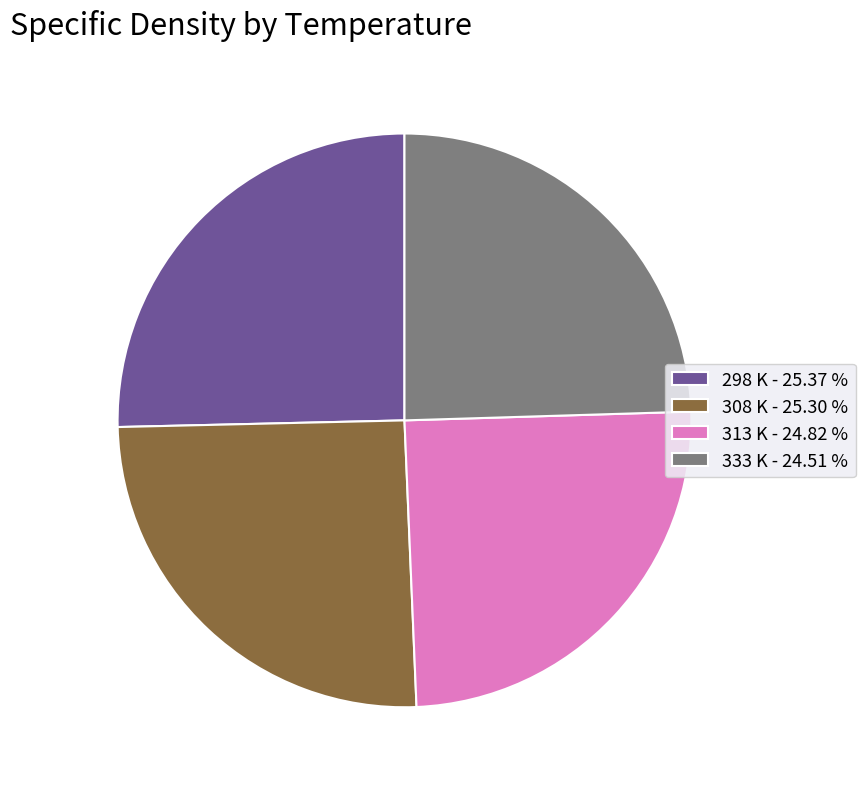

Do 313 K - 24.82 % and 333 K - 24.51 % together represent more than half of the pie?

No